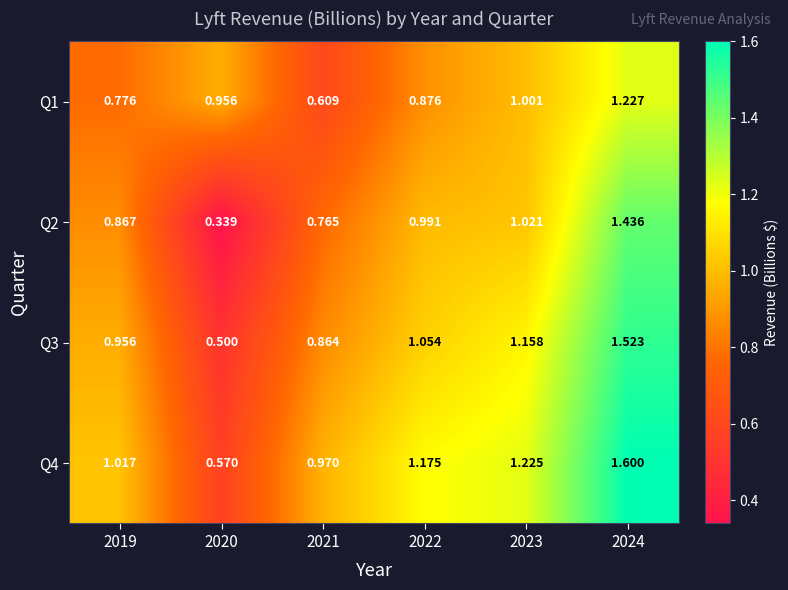

Reading left to right, transcribe all the data shown in this chart.

Q1: 2019=0.8	2020=1.0	2021=0.6	2022=0.9	2023=1.0	2024=1.2
Q2: 2019=0.9	2020=0.3	2021=0.8	2022=1.0	2023=1.0	2024=1.4
Q3: 2019=1.0	2020=0.5	2021=0.9	2022=1.1	2023=1.2	2024=1.5
Q4: 2019=1.0	2020=0.6	2021=1.0	2022=1.2	2023=1.2	2024=1.6